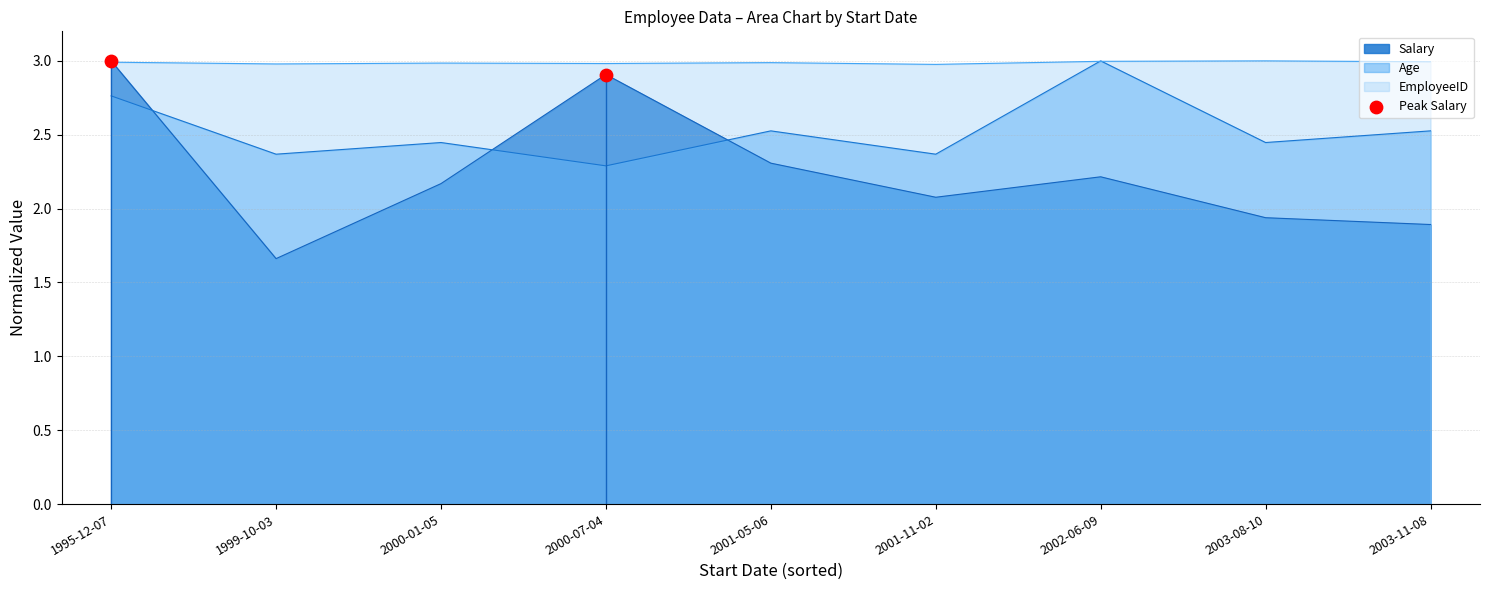

How many intersections are there between Age and Salary?

3